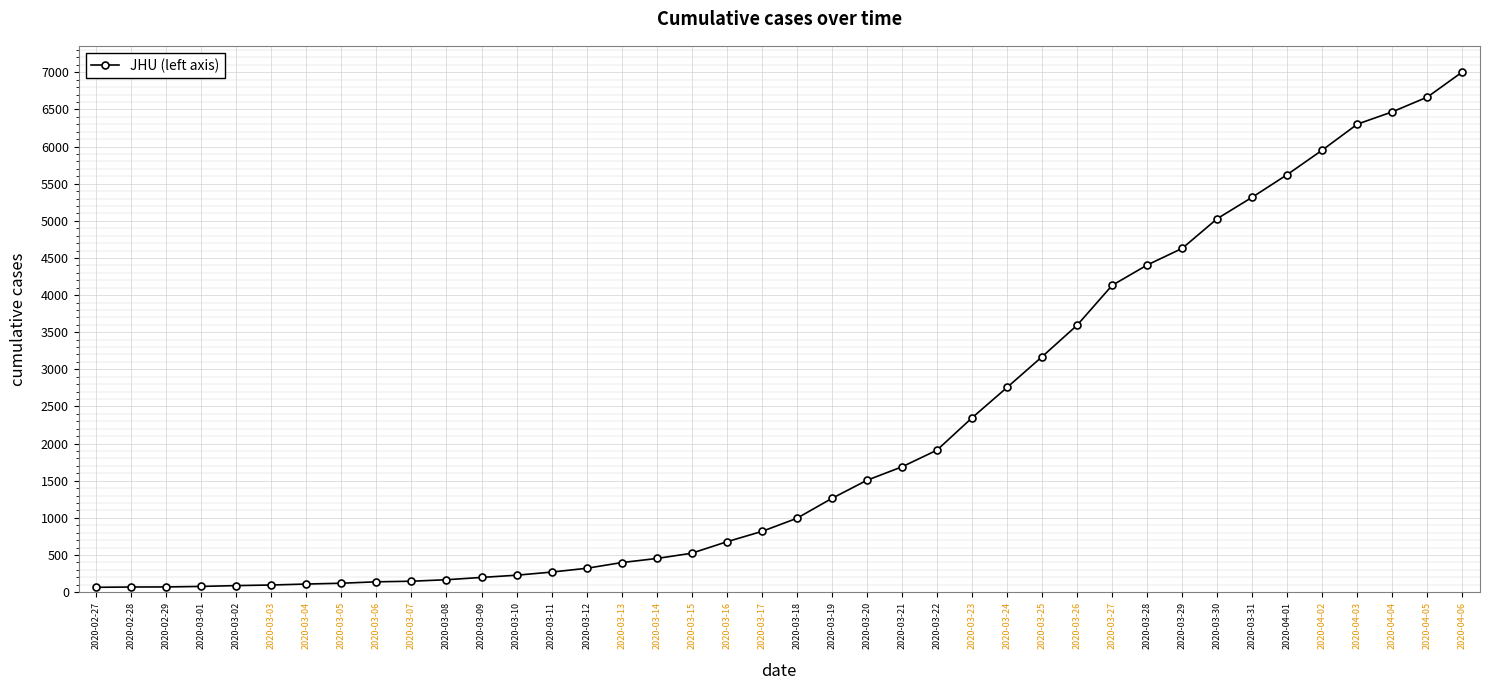

Is it true that the value at 2020-03-08 is 167?

True